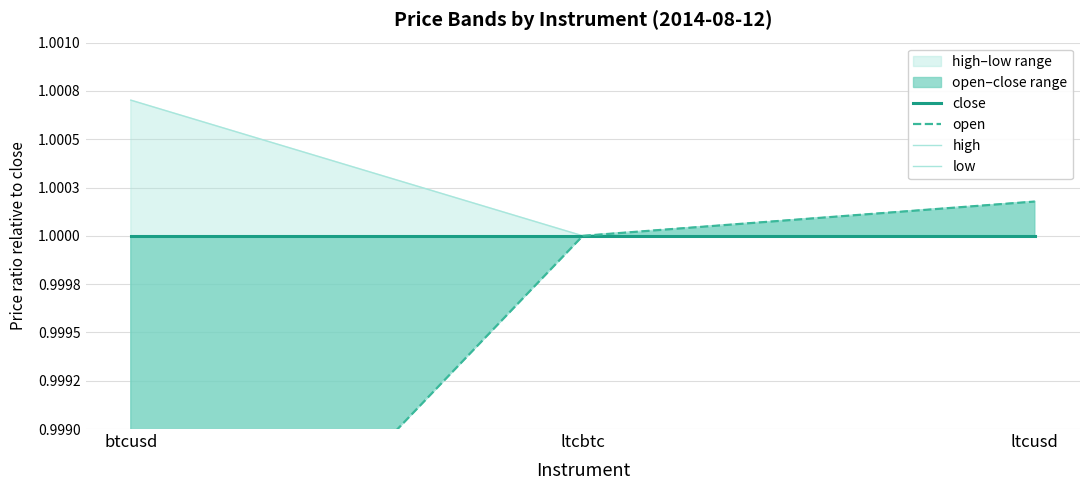

Reading left to right, extract all data points from this chart.

close: btcusd=1.0	ltcbtc=1.0	ltcusd=1.0
open: btcusd=1.0	ltcbtc=1.0	ltcusd=1.0
high: btcusd=1.0	ltcbtc=1.0	ltcusd=1.0
low: btcusd=1.0	ltcbtc=1.0	ltcusd=1.0